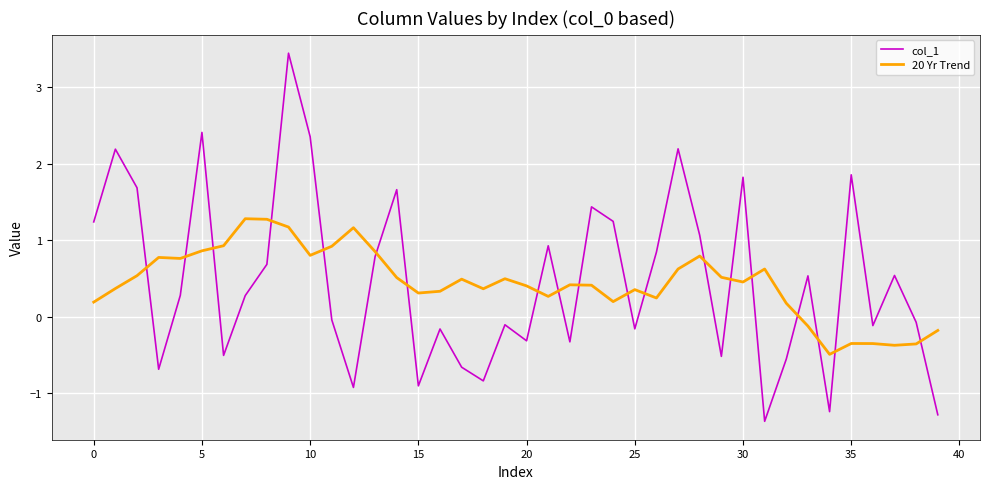

True or false: col_1 and 20 Yr Trend intersect in this chart.

True